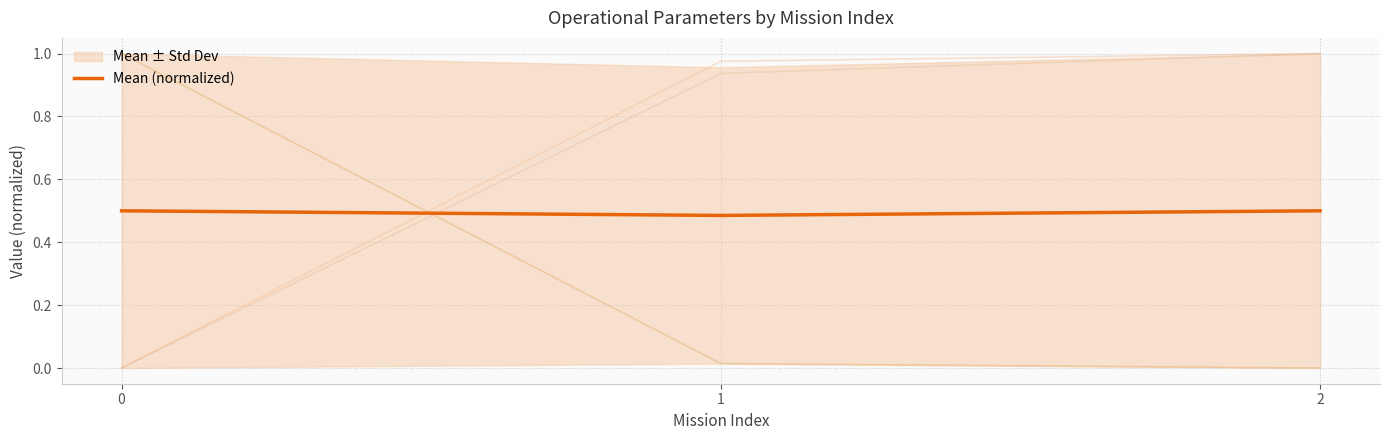

What is the minimum value shown in the chart?

0.5